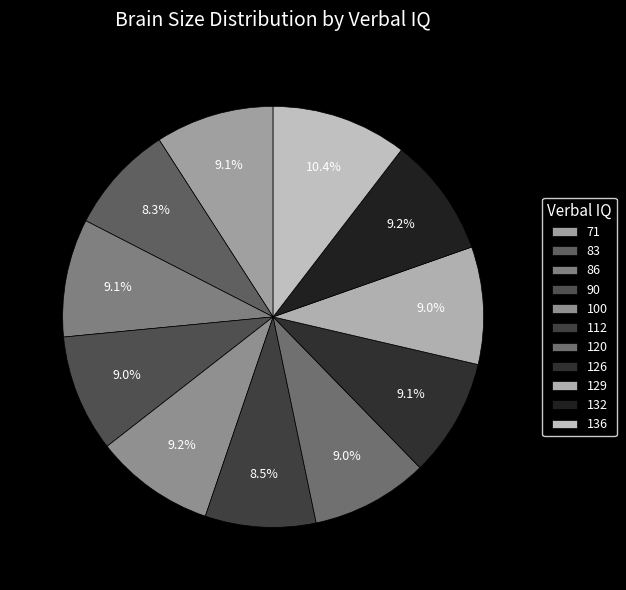

Which slice is the largest?

136